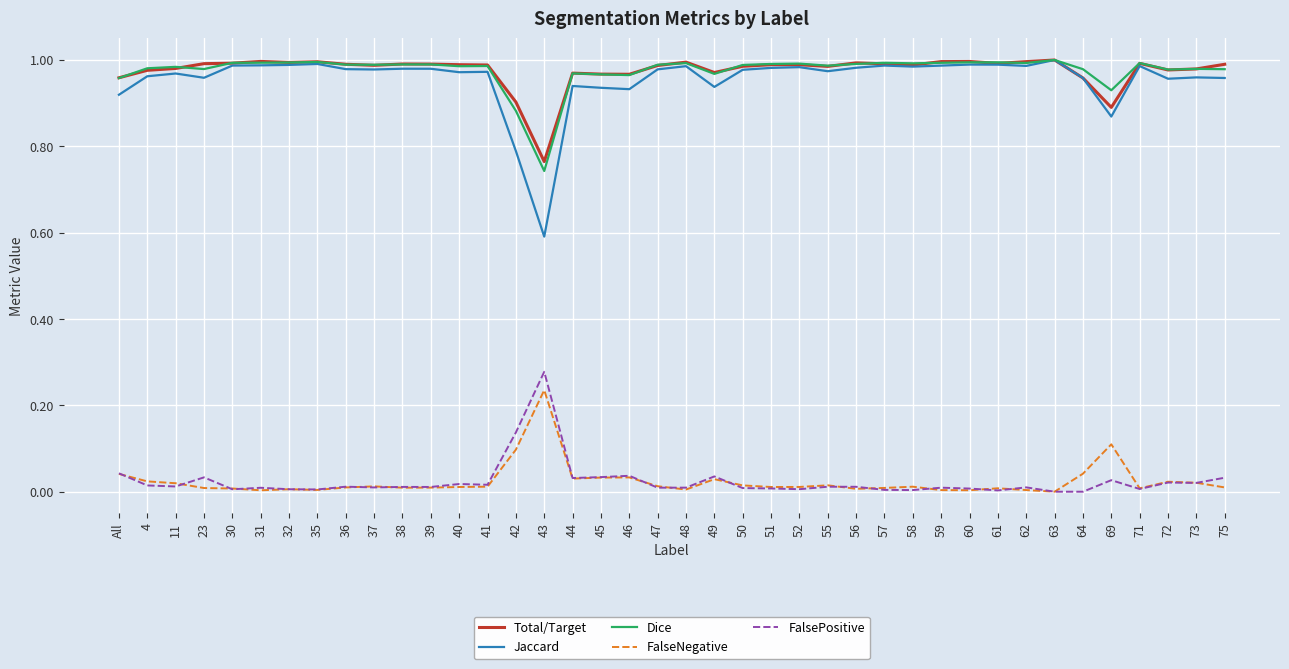

Is the value of FalsePositive at 64 greater than the value of Dice at 36?

No